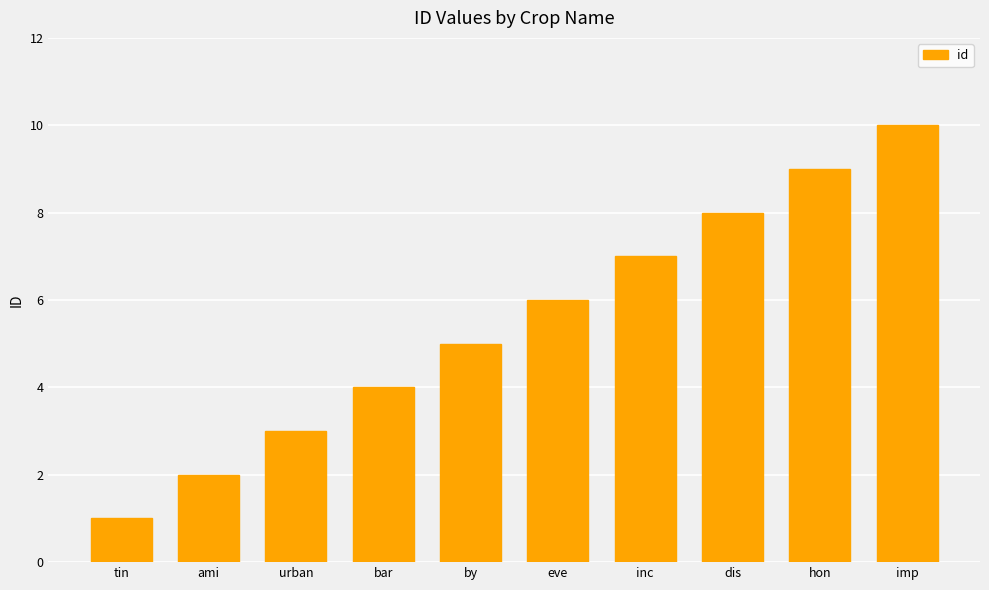

What is the change in value from inc to dis?

+1